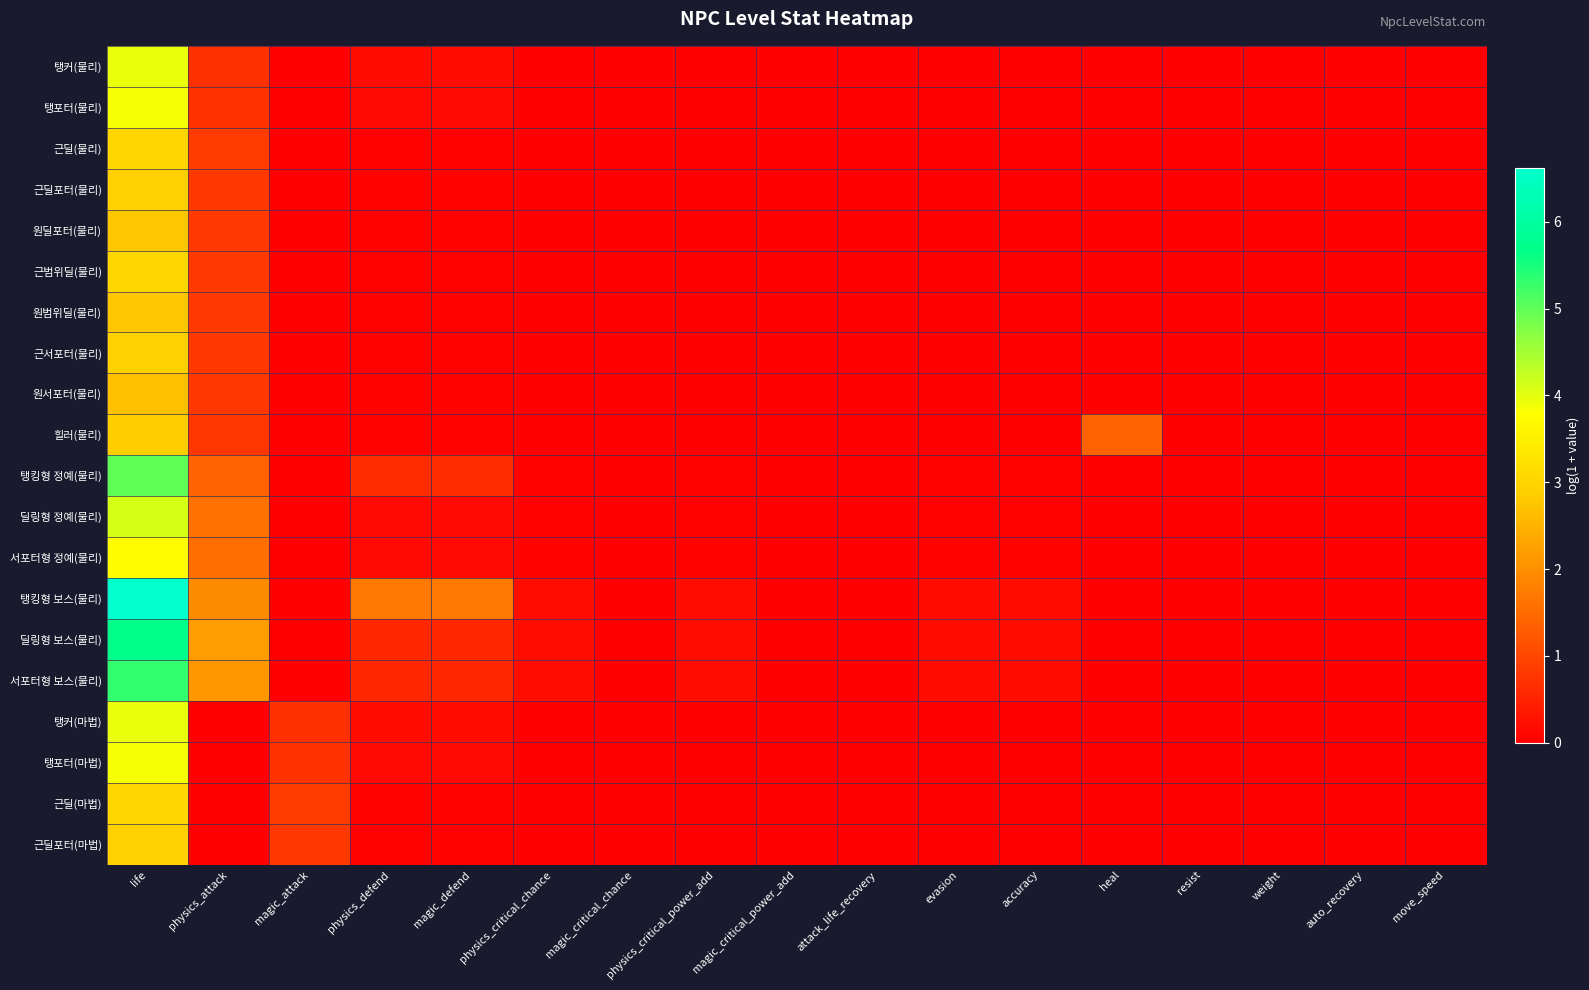

At which category does the chart reach its minimum across all series?

magic_attack